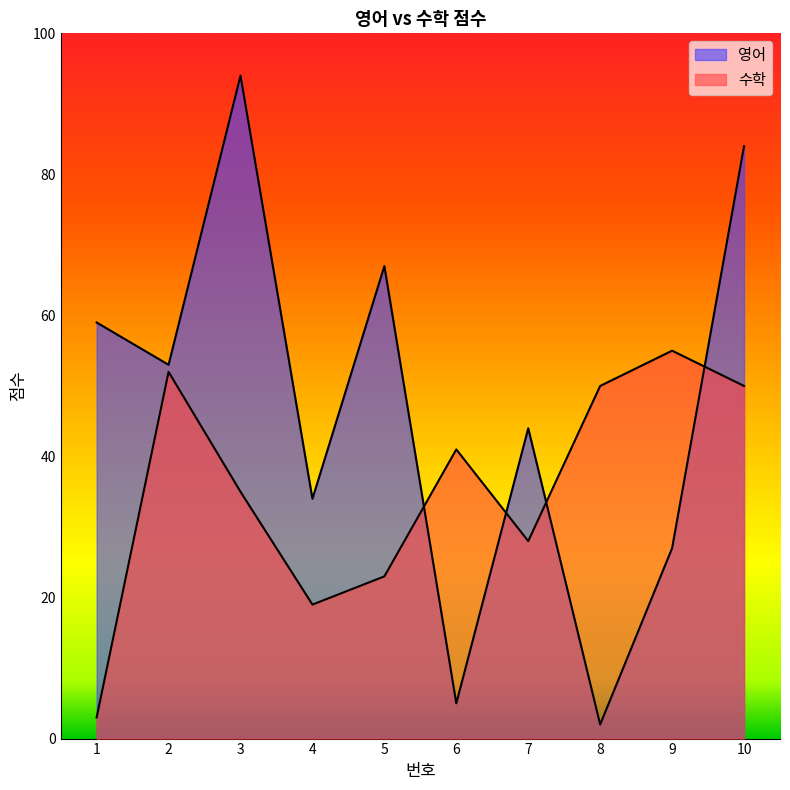

At which category does 수학 reach its first local valley?

4